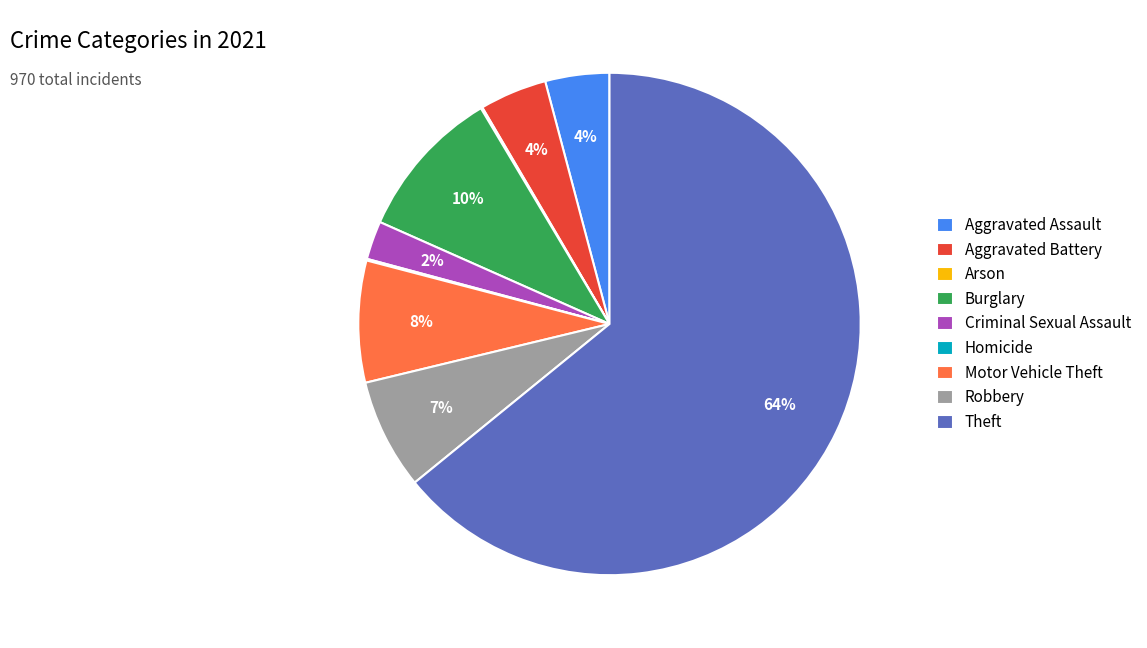

What is the majority slice?

Theft